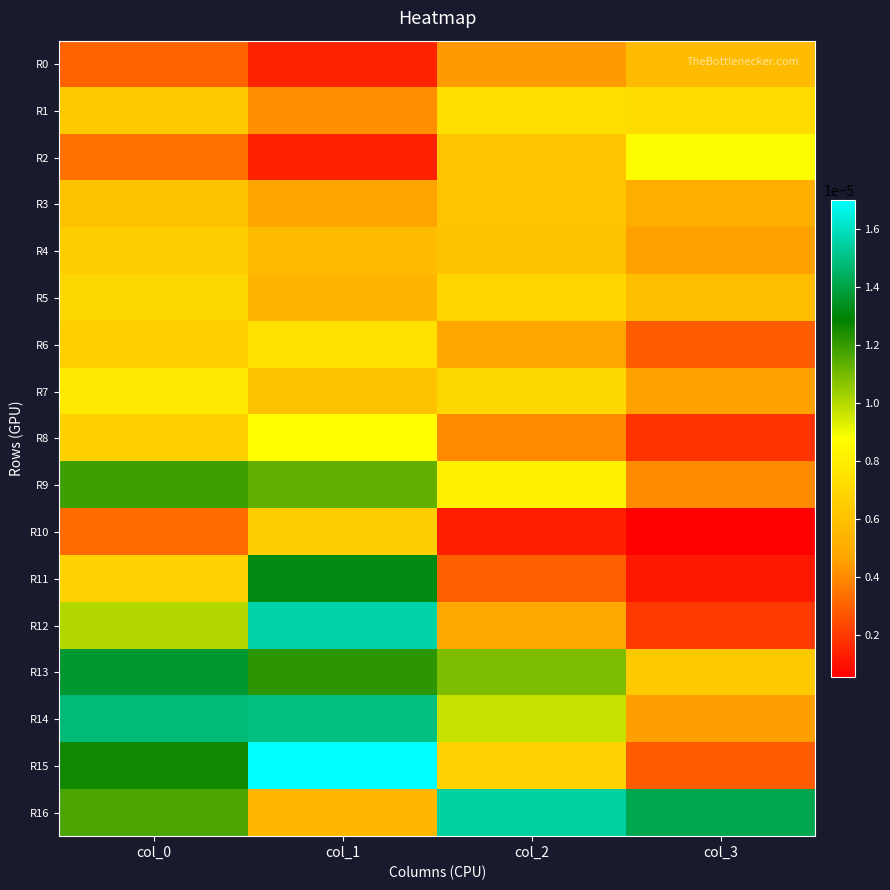

Which series has the largest total across all categories?

R16